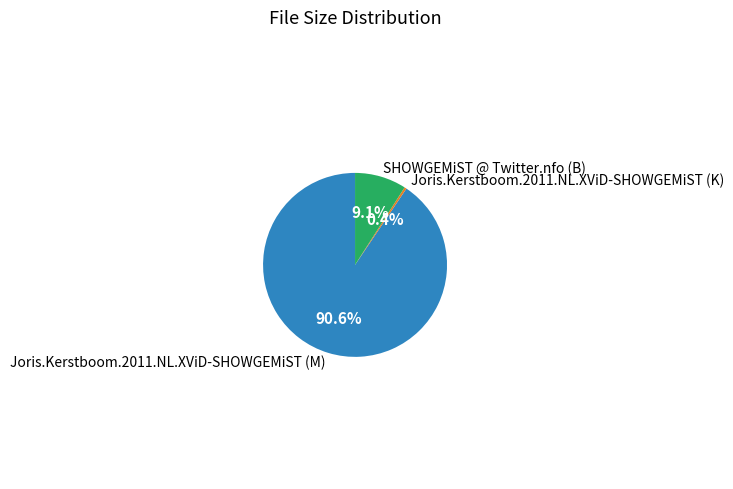

What percentage do SHOWGEMiST @ Twitter.nfo (B) and Joris.Kerstboom.2011.NL.XViD-SHOWGEMiST (M) together represent?

99.6%